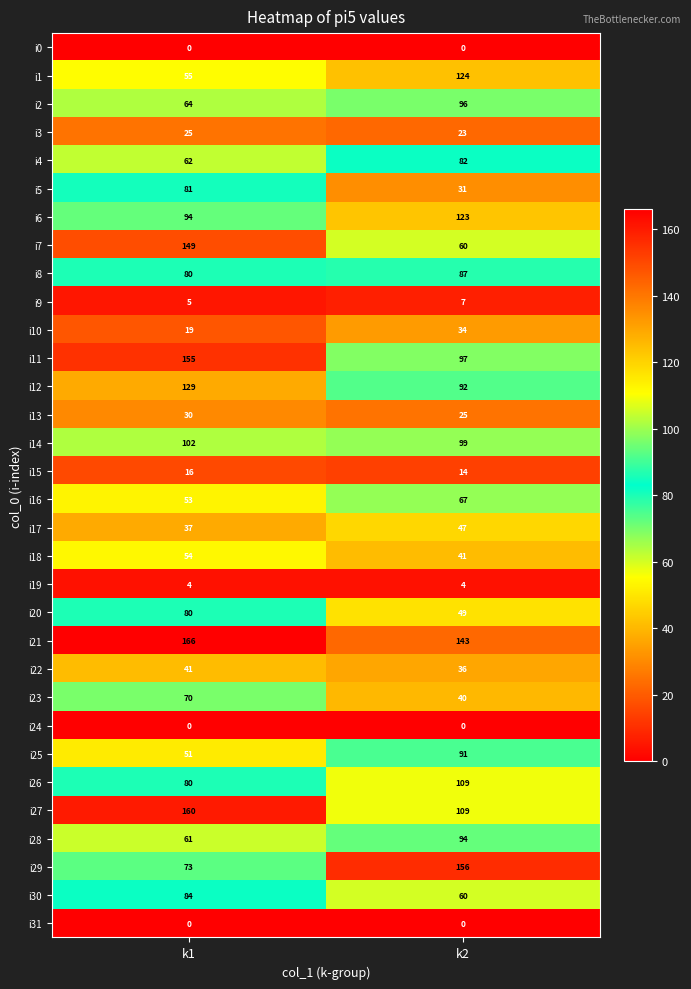

At which category is the sum across all series the highest?

k1